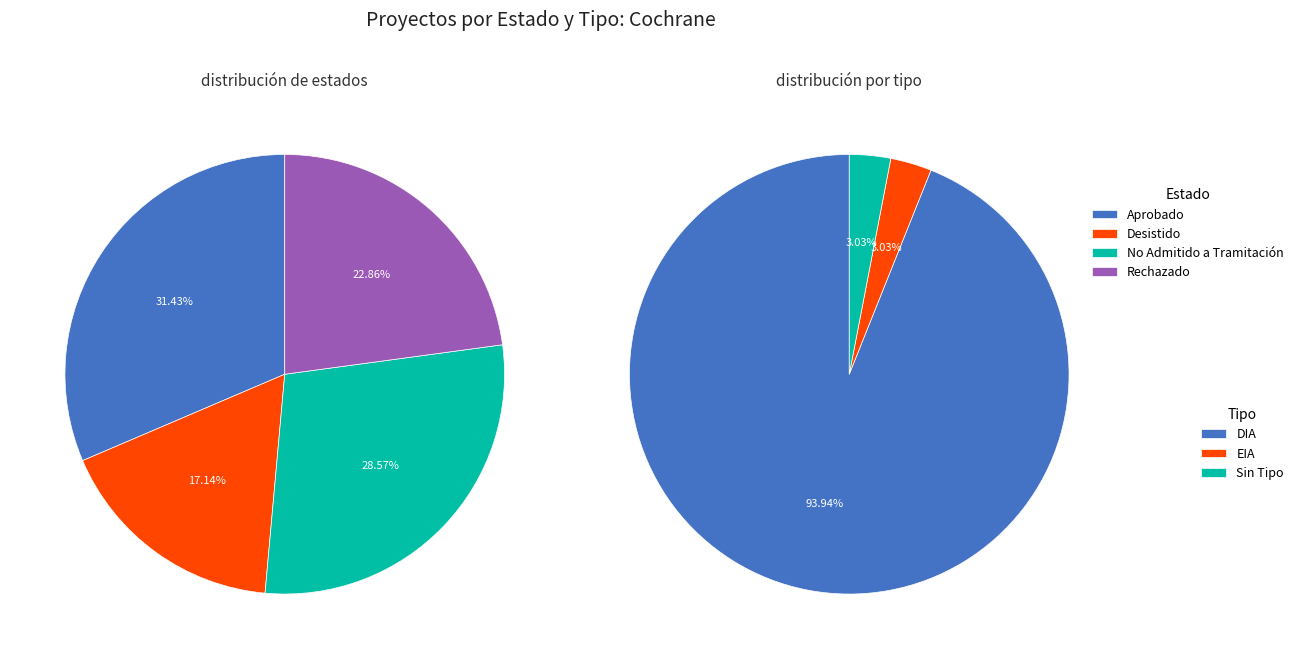

What percentage is the tipo_counts slice, to the nearest percent?

94%